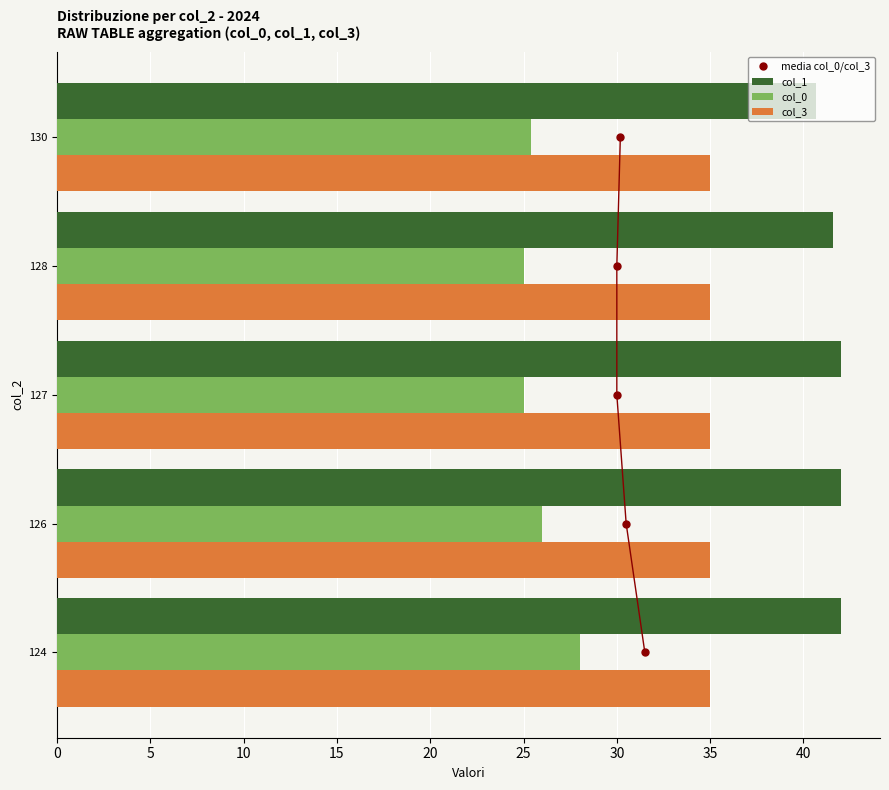

What is the sum of the col_0 values at 127 and 126?

51.0